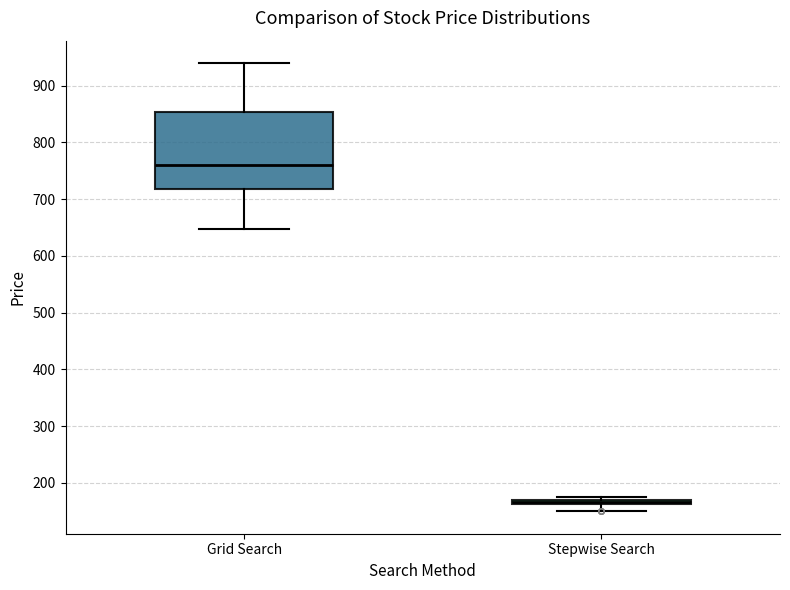

Where does the upper whisker of the box for Grid Search end on the y-axis? The values are not printed on the chart, so give them approximately, as read against the axis.

940